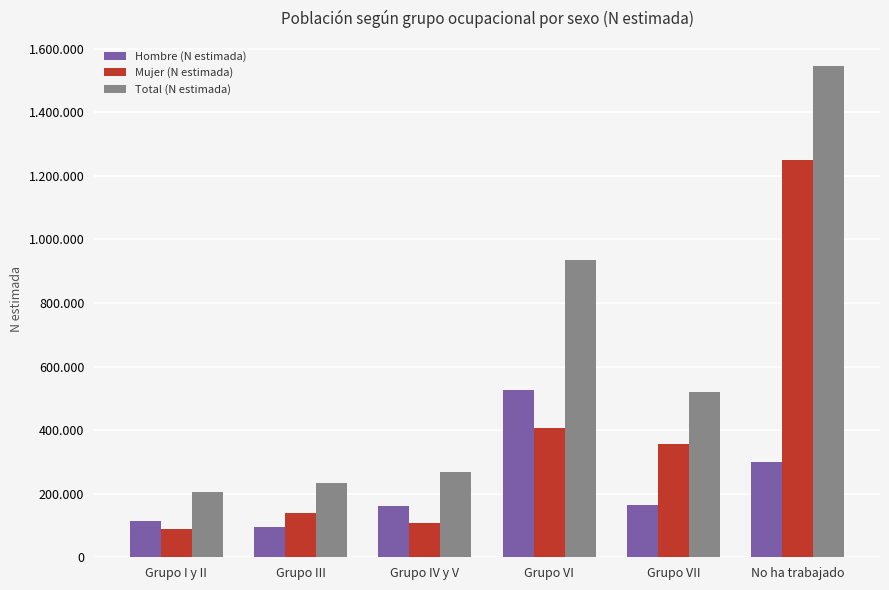

What is the label of the 1st bar from the right?

No ha trabajado